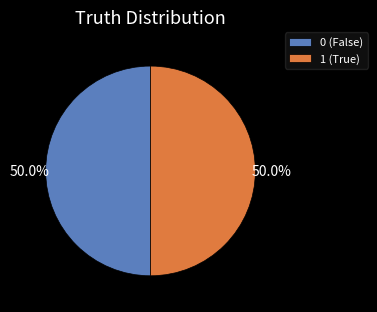

What is the ratio of the value at 1 to the value at 0?

1.0